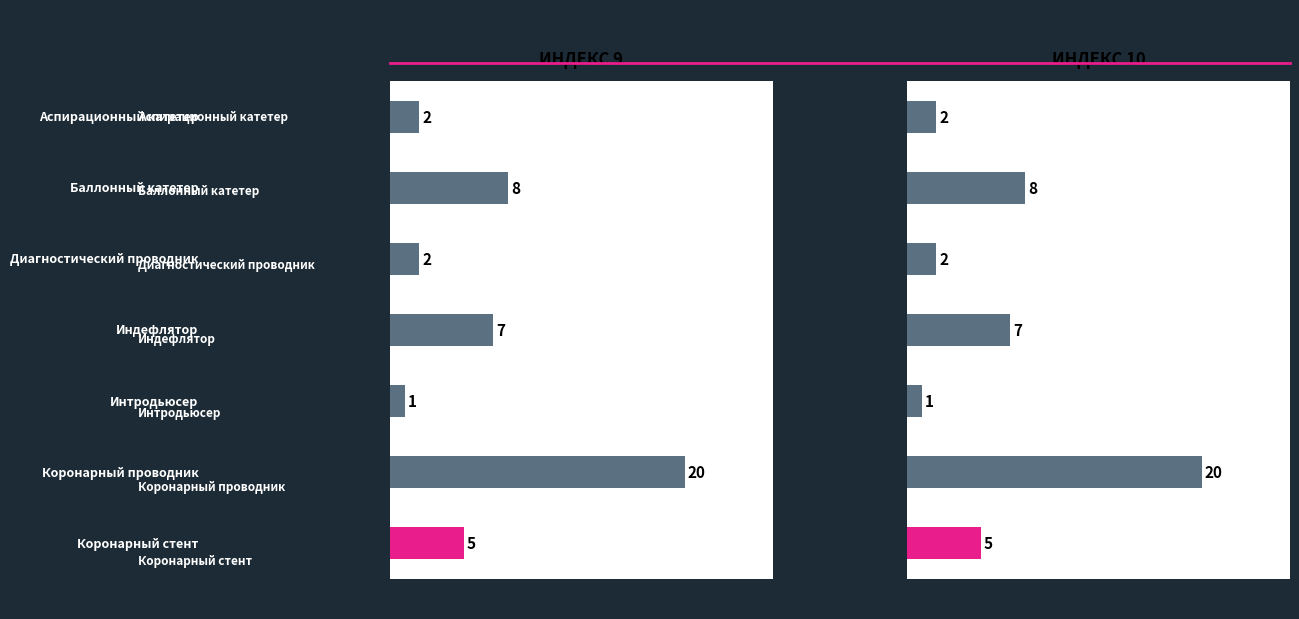

List the series in order of their peak value, highest first.

Индекс9, Индекс10